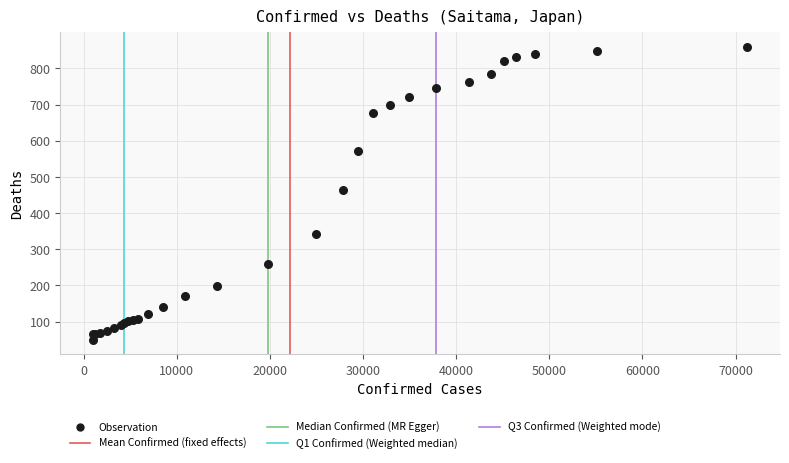

What Y value in the scatter plot is closest to 454?

463